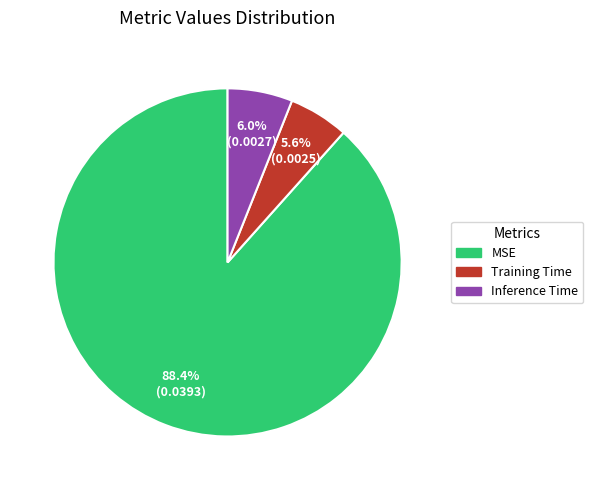

Which category accounts for the majority?

MSE